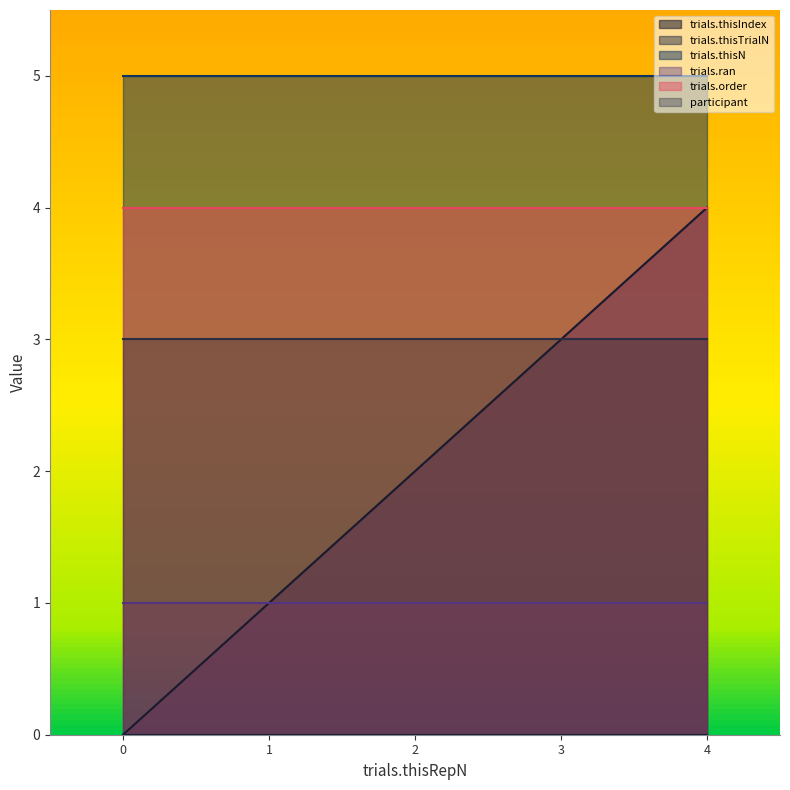

What is the sum of the trials.ran values at 2 and 3?

2